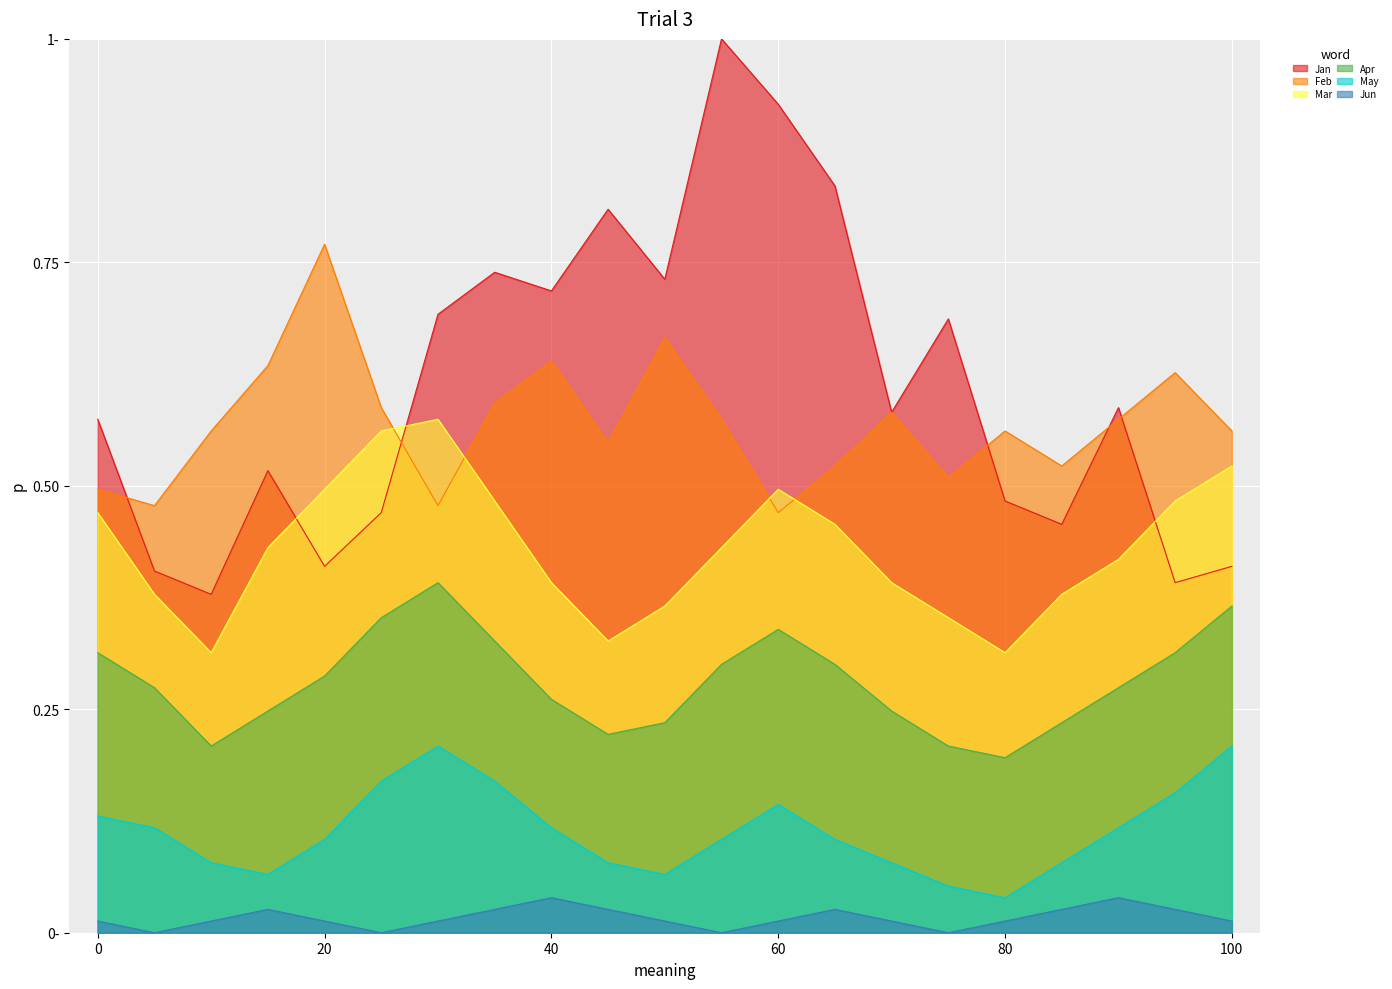

How many series are shown in this chart?

6